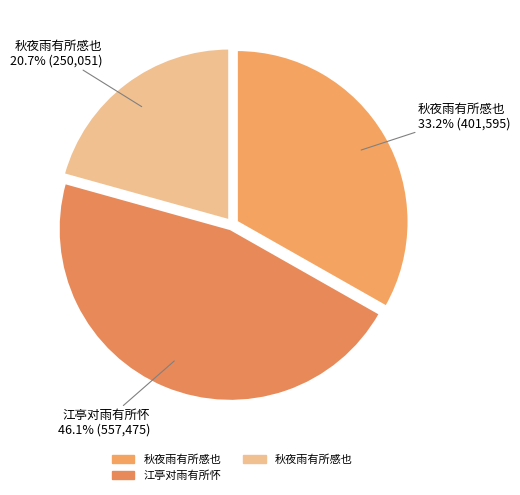

Count the number of slices in the pie.

3